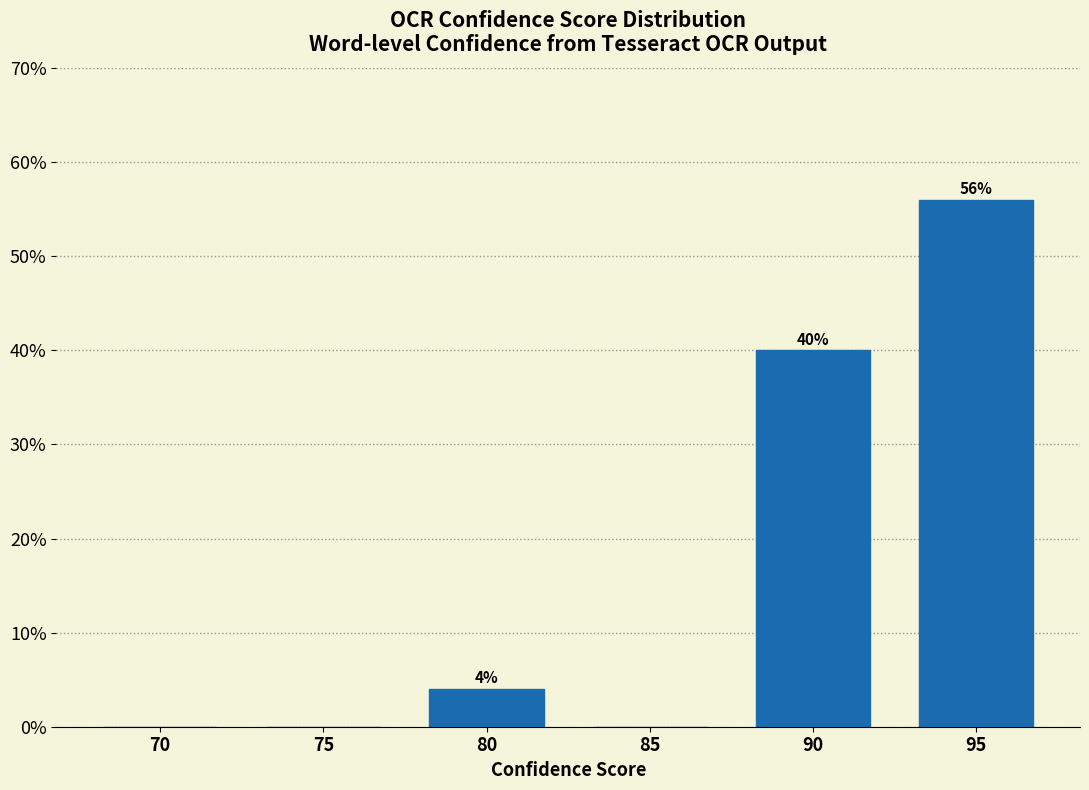

Reading left to right, list all the values displayed in this chart.

70=0.0	75=0.0	80=4.0	85=0.0	90=40.0	95=56.0